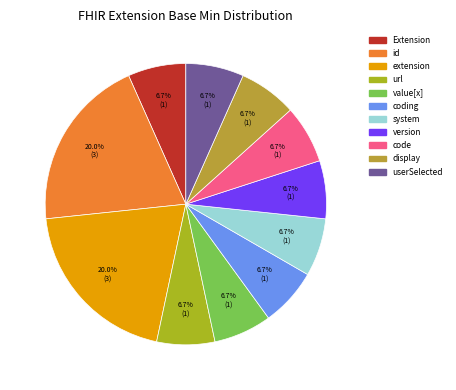

How many segments does this pie chart have?

11